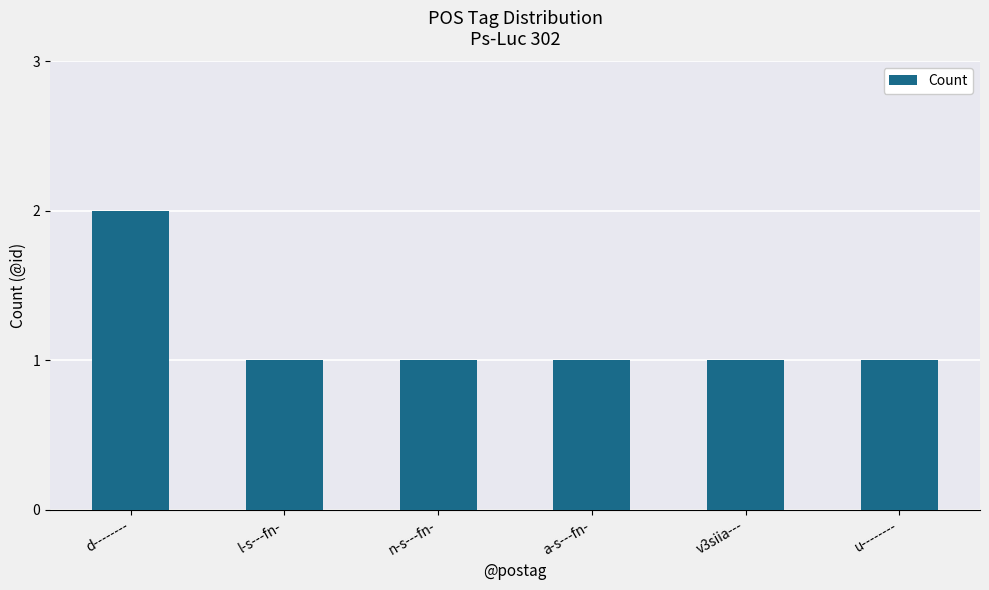

What is the greatest value displayed?

2